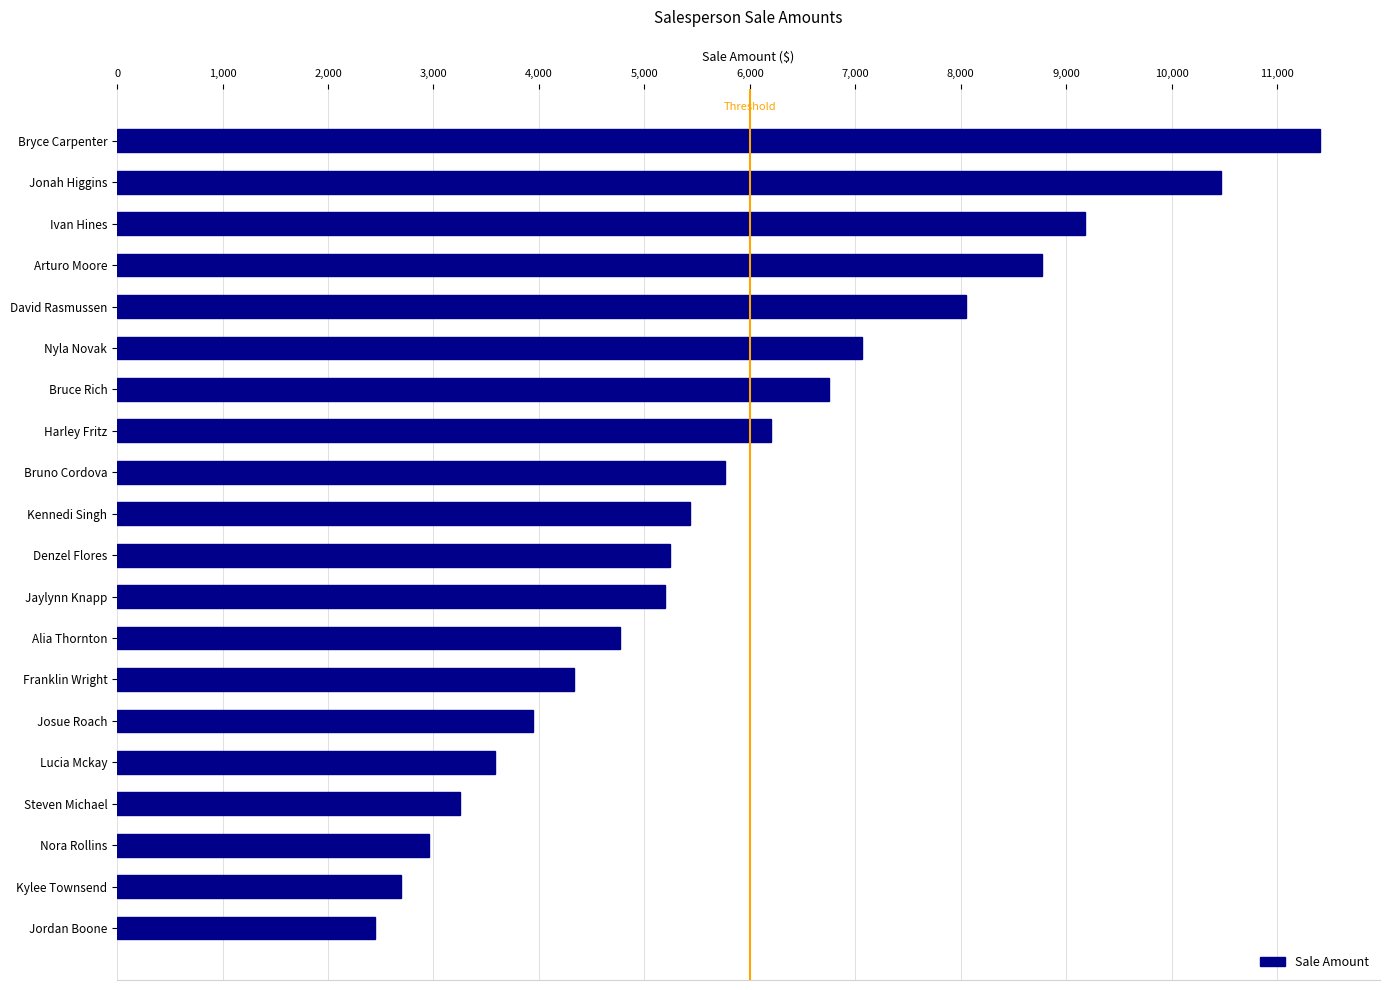

The value at Ivan Hines is 9181.7. True or false?

True